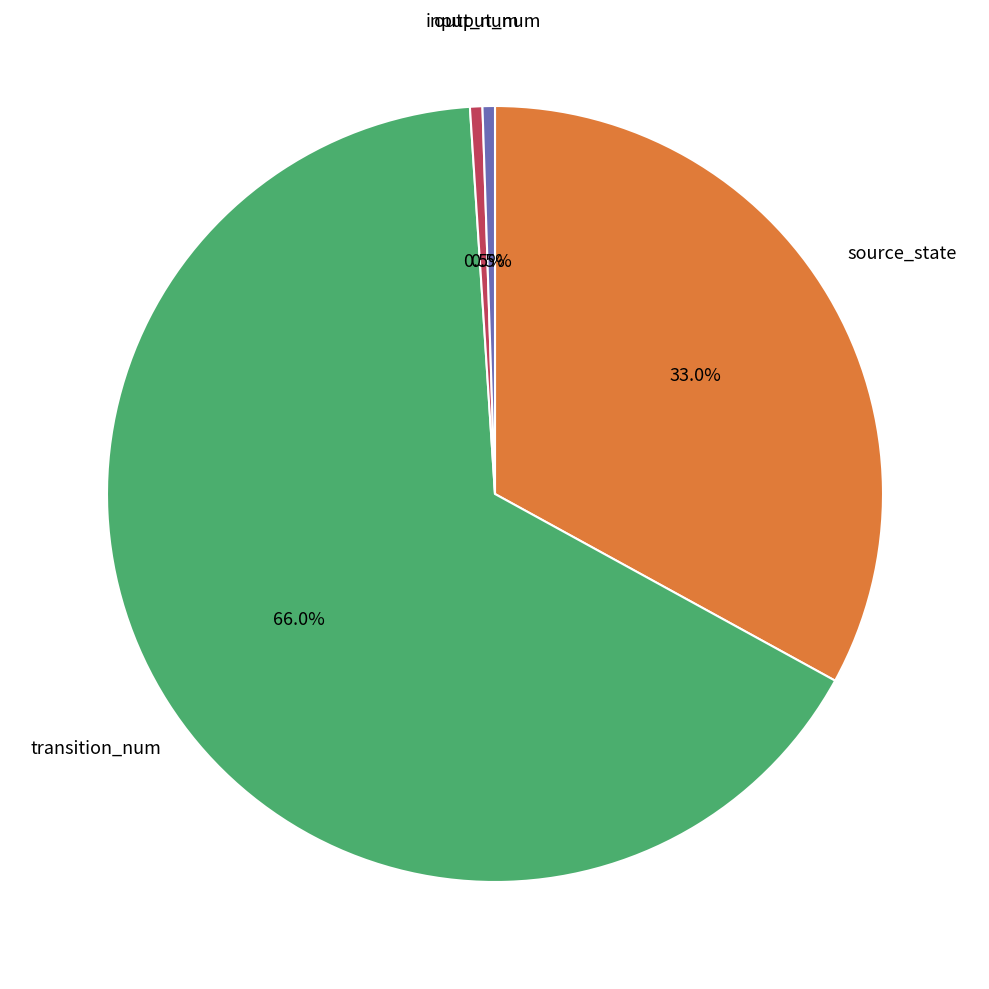

How many slices are in this pie chart?

4